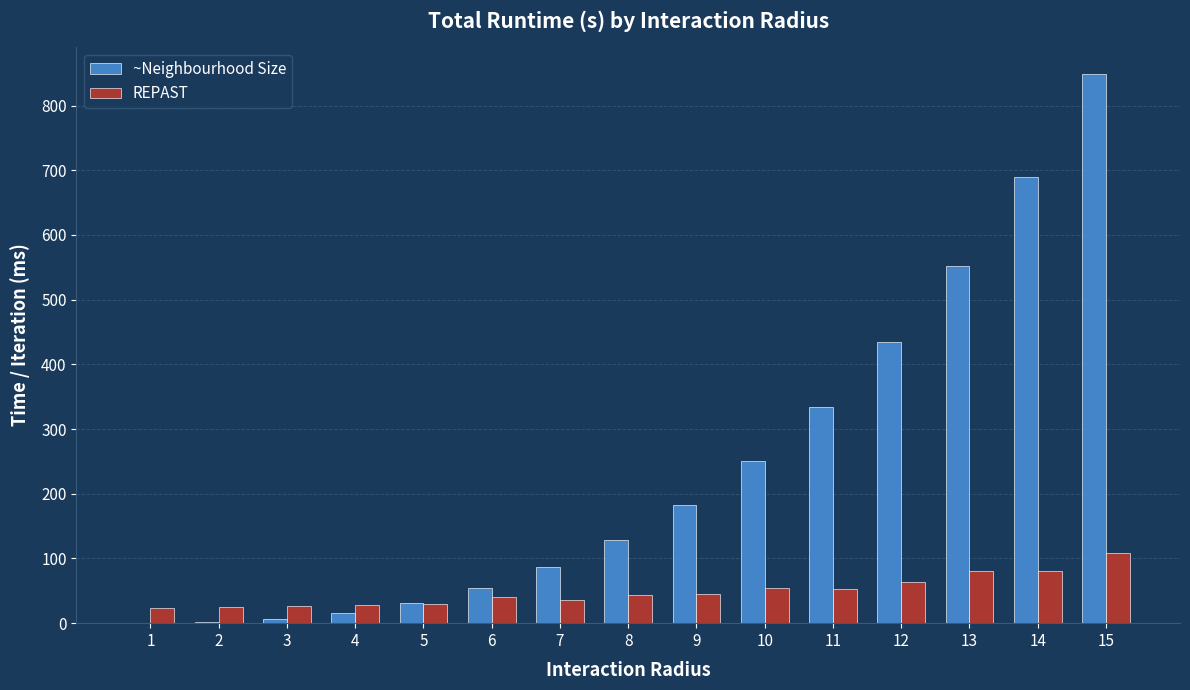

Which series has the largest total across all categories?

~Neighbourhood Size